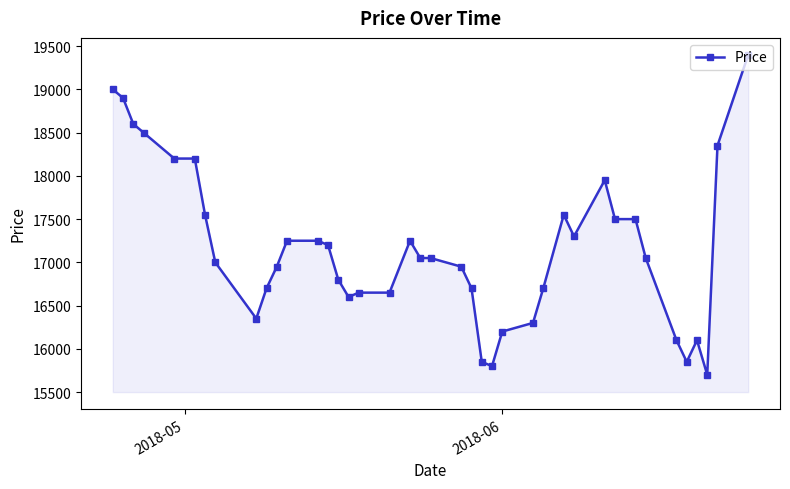

What is the value of the 24th point from the left?

15850